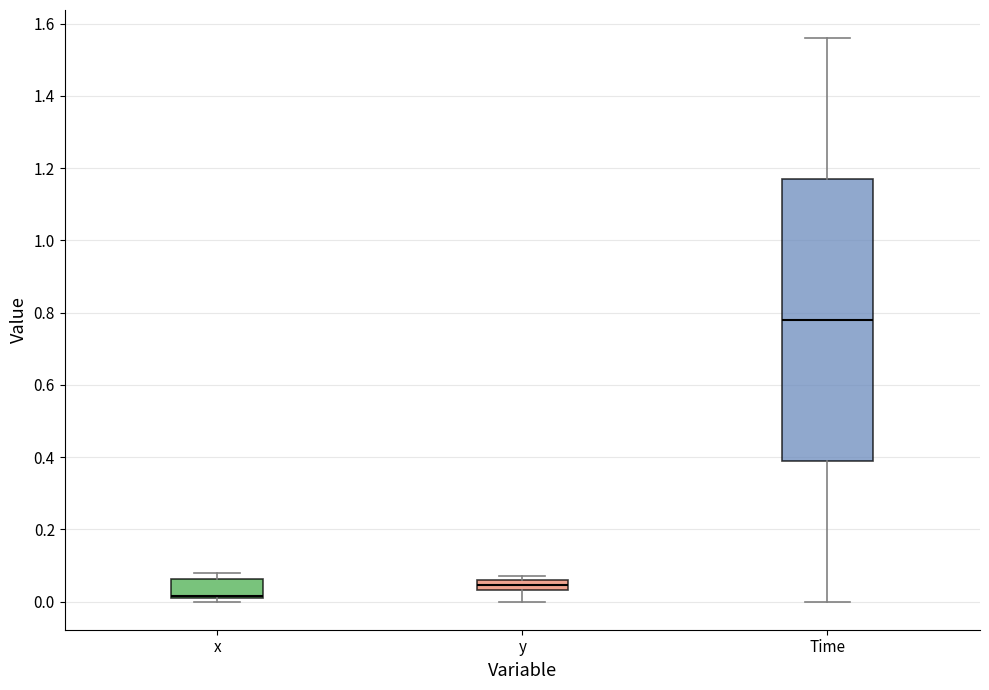

Which box is the tallest, from its lower edge to its upper edge?

Time